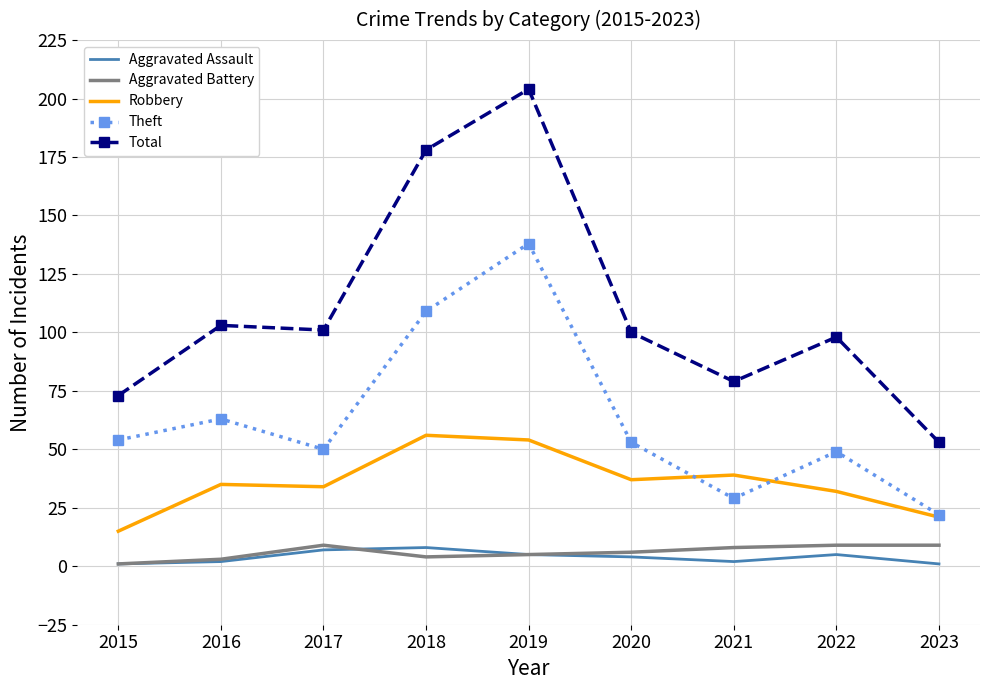

What is the average value of the Robbery series?

36